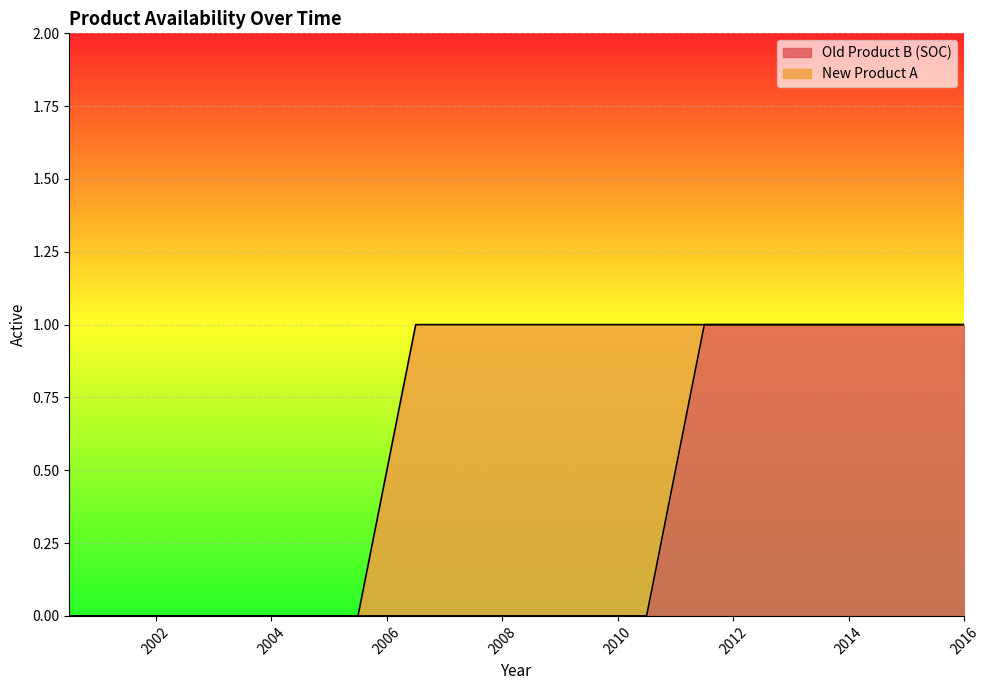

Is it true that the value at 2012.5 is 1?

True